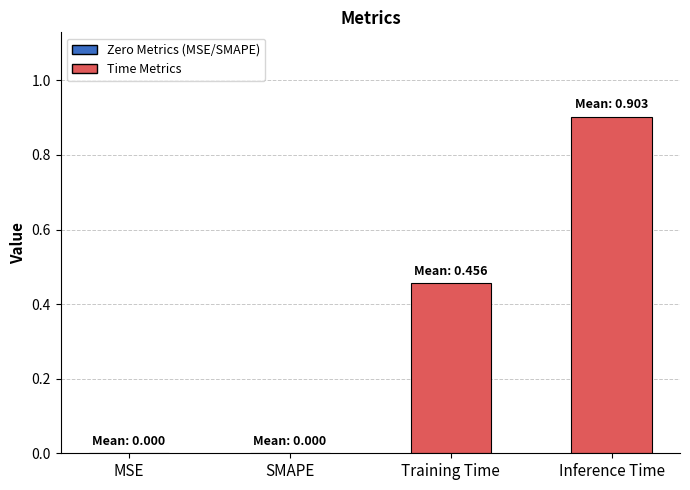

What is the sum of the values at Inference Time and MSE?

0.9